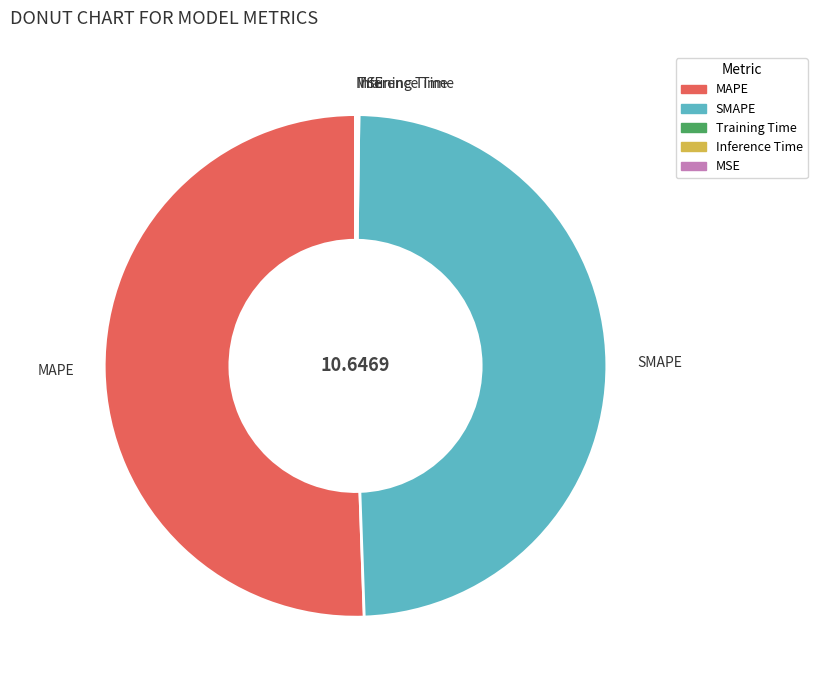

Which category has the biggest portion of the pie?

MAPE